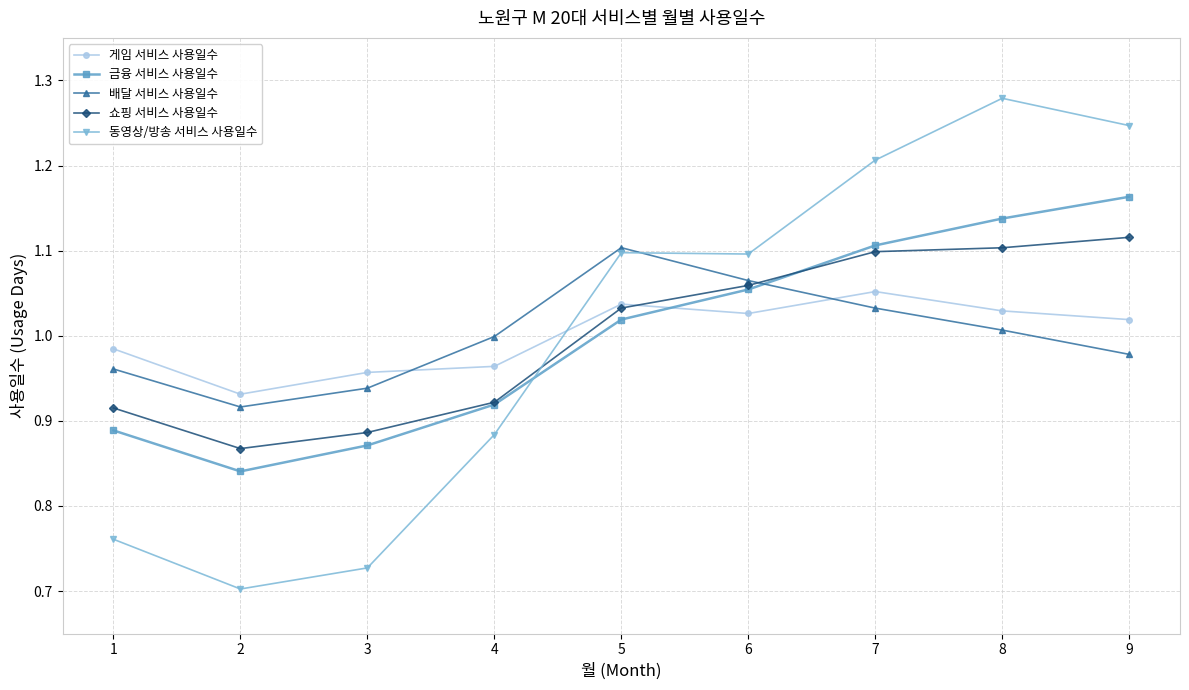

What is the difference between the highest and lowest values at 9?

0.3